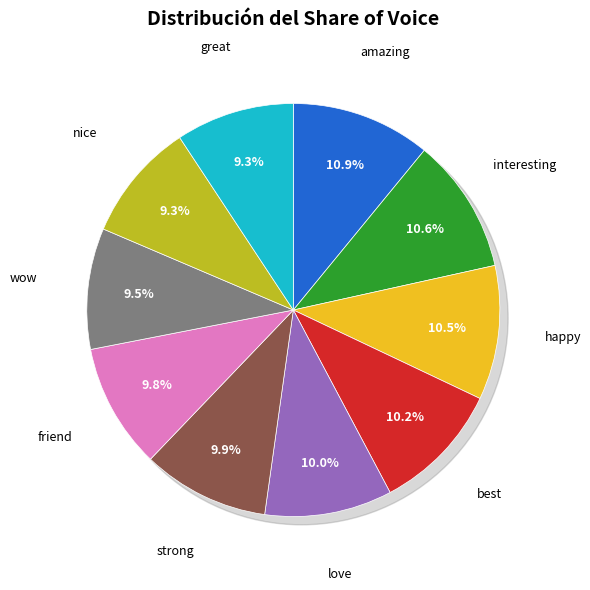

To the nearest percent, what is the difference between the largest and smallest slice percentages?

2%